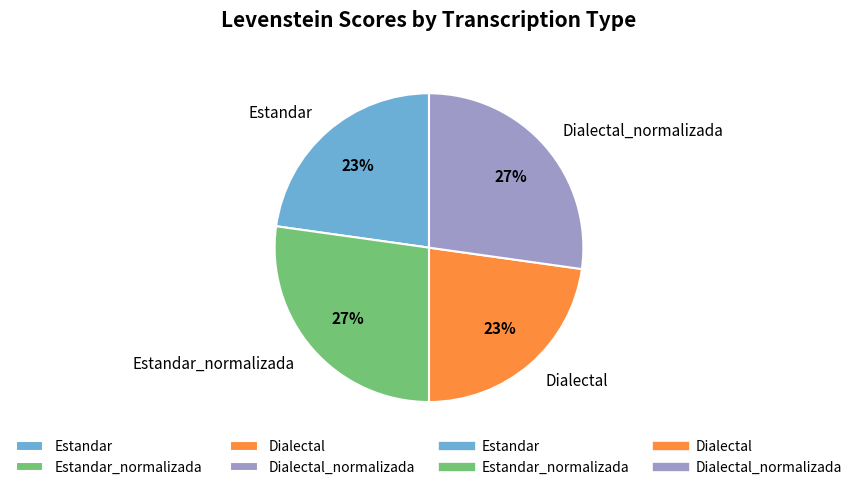

Between Estandar and Dialectal_normalizada, which is larger?

Dialectal_normalizada